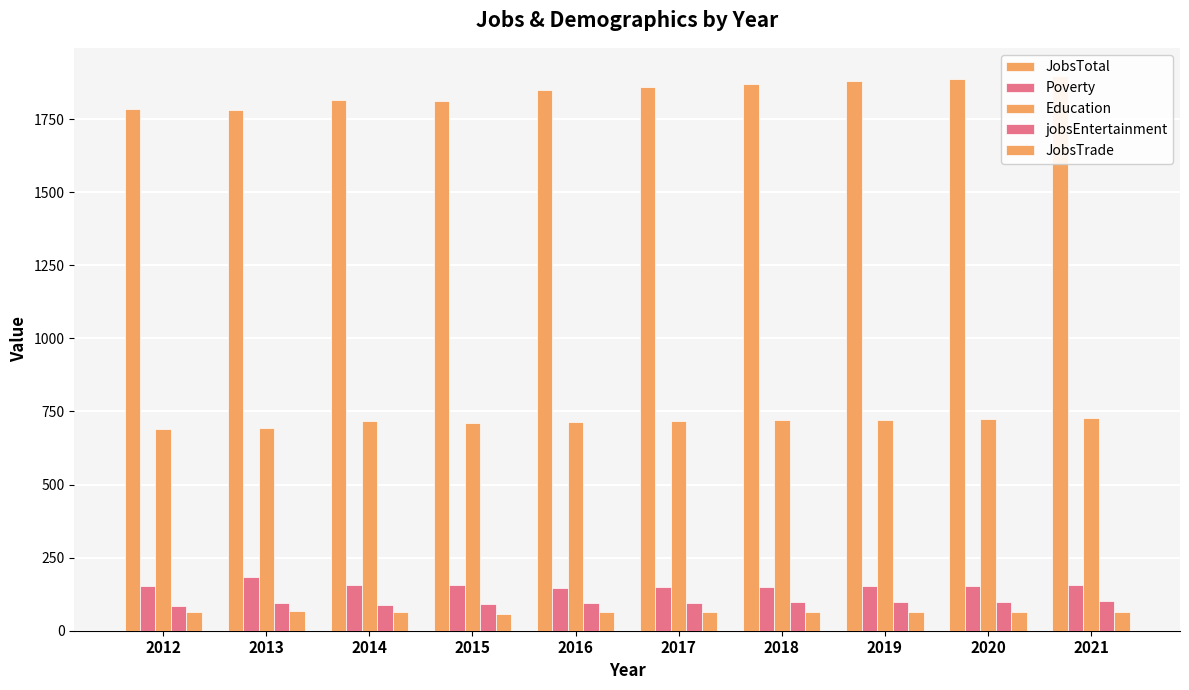

True or false: Education has a value of 975 at 2016.

False